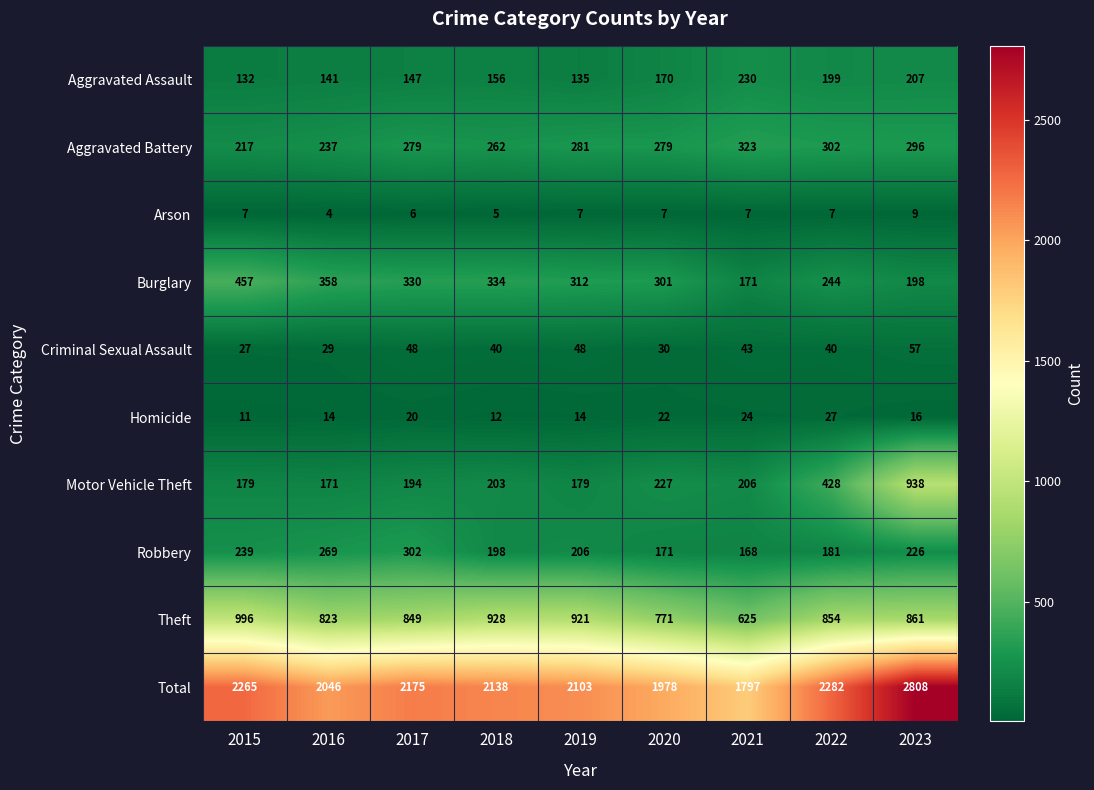

Is the value of Aggravated Battery at 2017 greater than the value of Homicide at 2020?

Yes